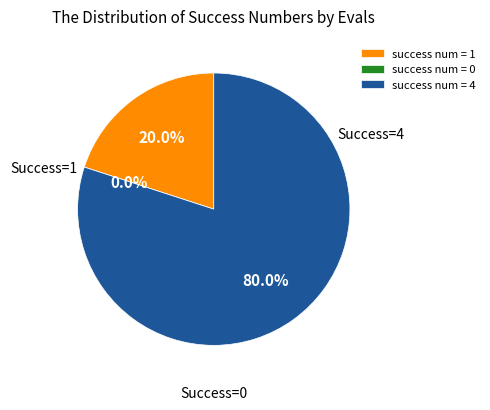

Rank the categories by value from highest to lowest.

4, 1, 0